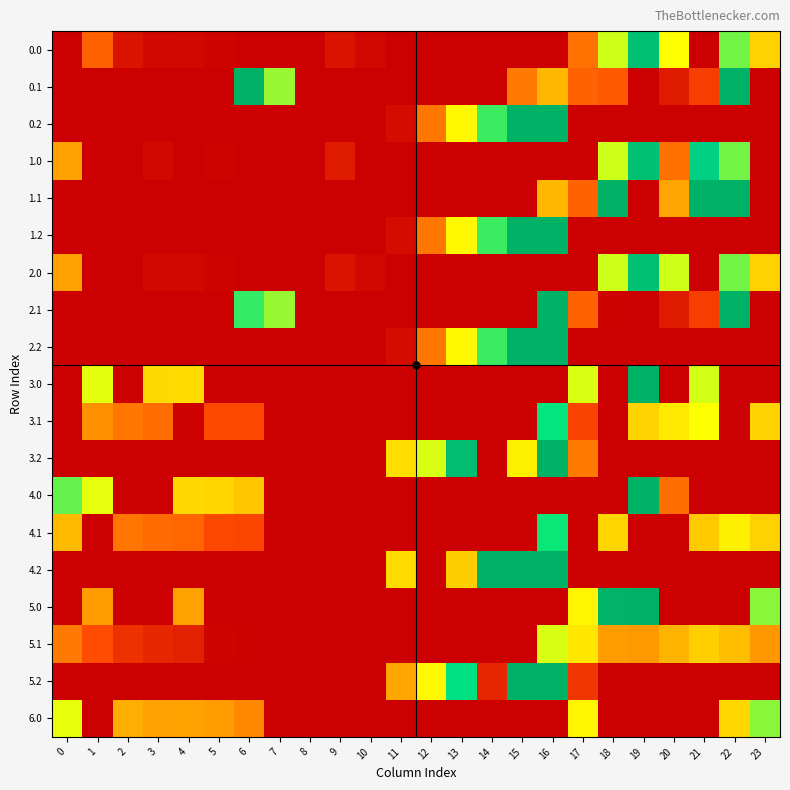

Which has a higher value, 18 or 8?

18